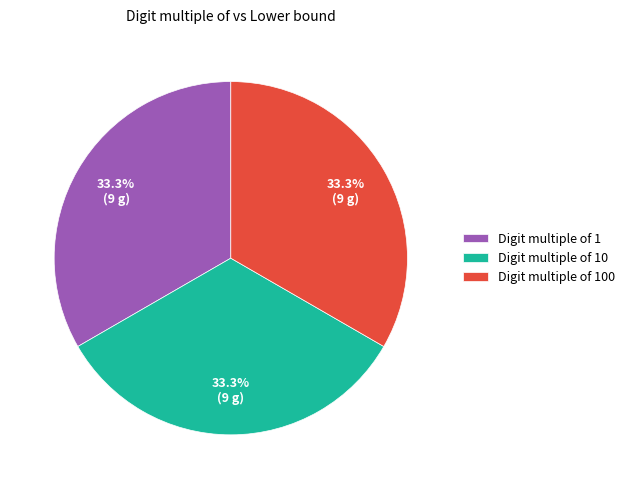

Does any single category account for the majority?

No